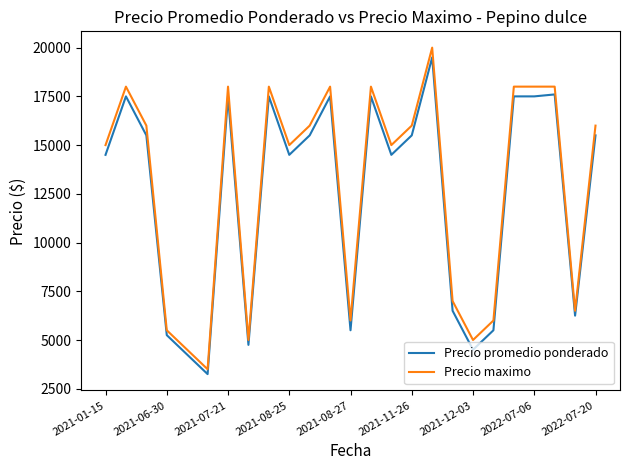

What is the maximum value for Precio maximo?

20000